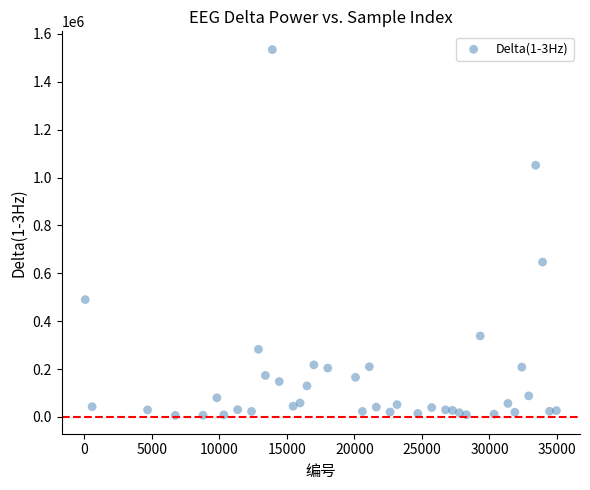

What is the range of Y values (max minus min)?

1528265